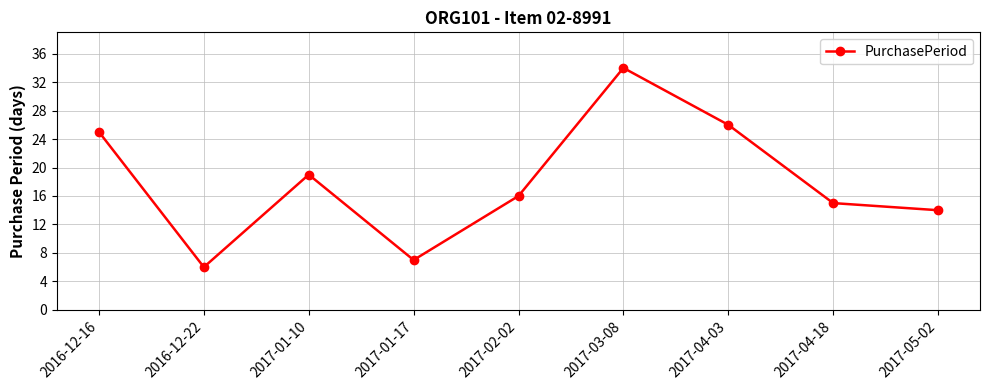

List the labels in order of value, smallest first.

2016-12-22, 2017-01-17, 2017-05-02, 2017-04-18, 2017-02-02, 2017-01-10, 2016-12-16, 2017-04-03, 2017-03-08